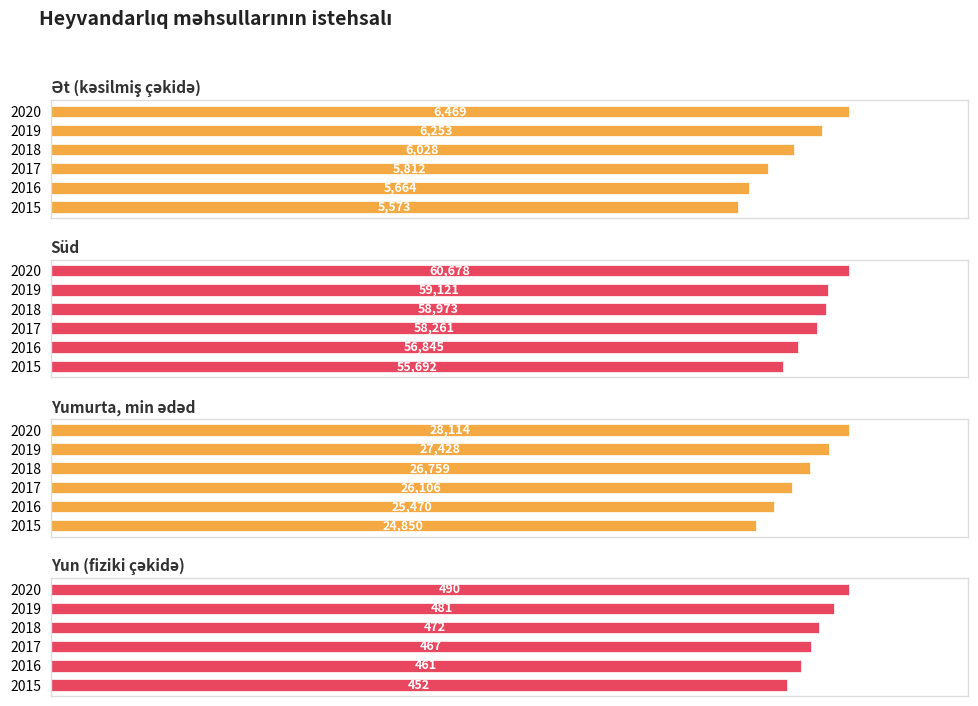

Which series has the widest spread of values?

Süd